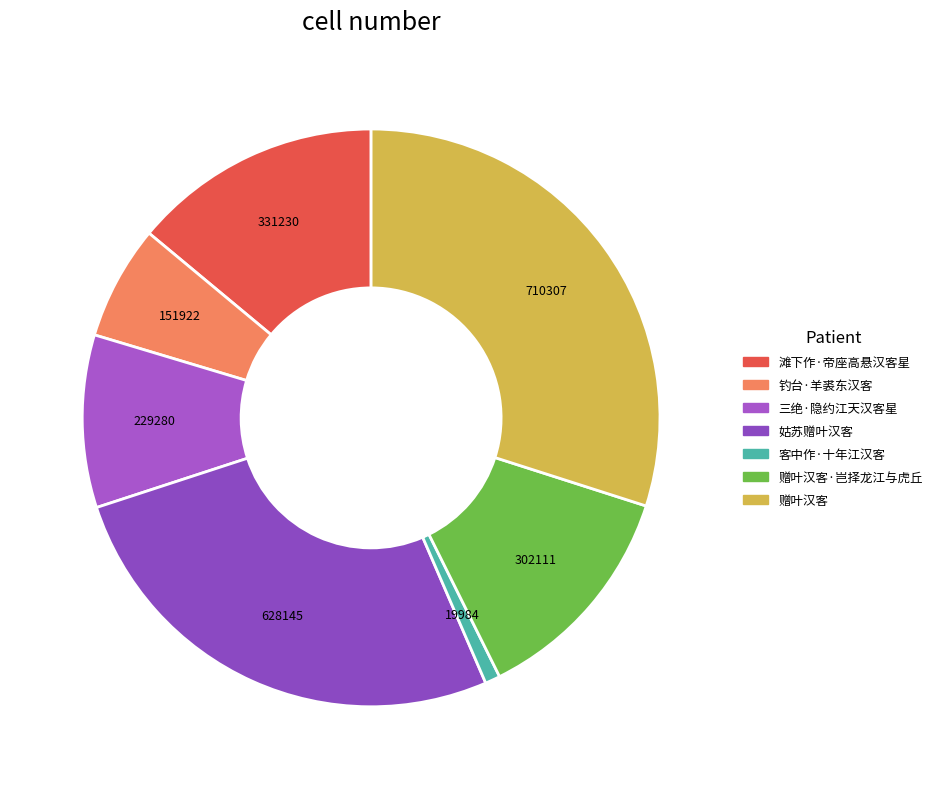

What is the change in value from 钓台·羊裘东汉客 to 姑苏赠叶汉客?

+476223